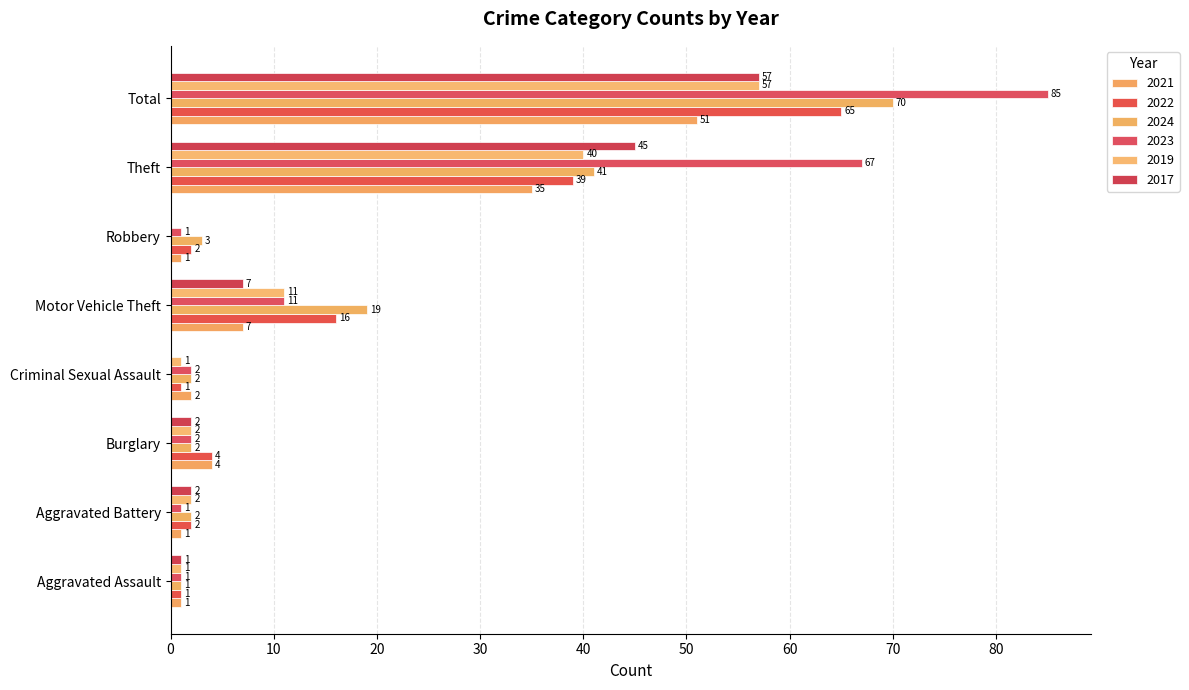

What is the sum of all 2022 values?

130